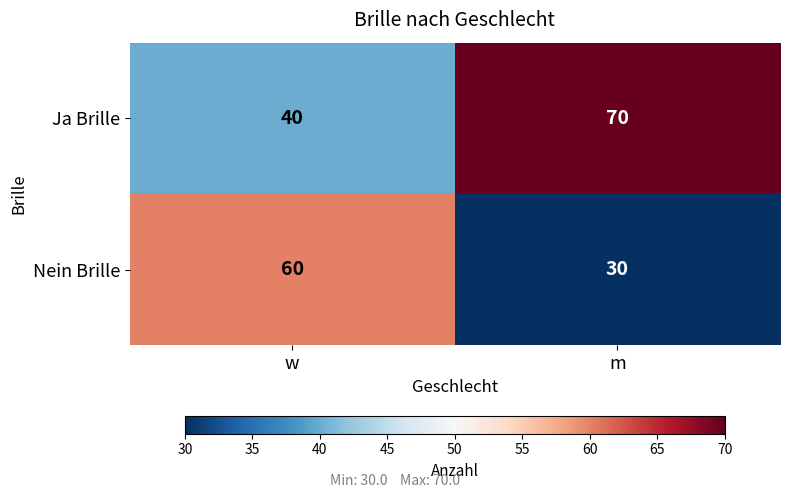

At m, list the series in order from smallest to largest.

Nein Brille, Ja Brille